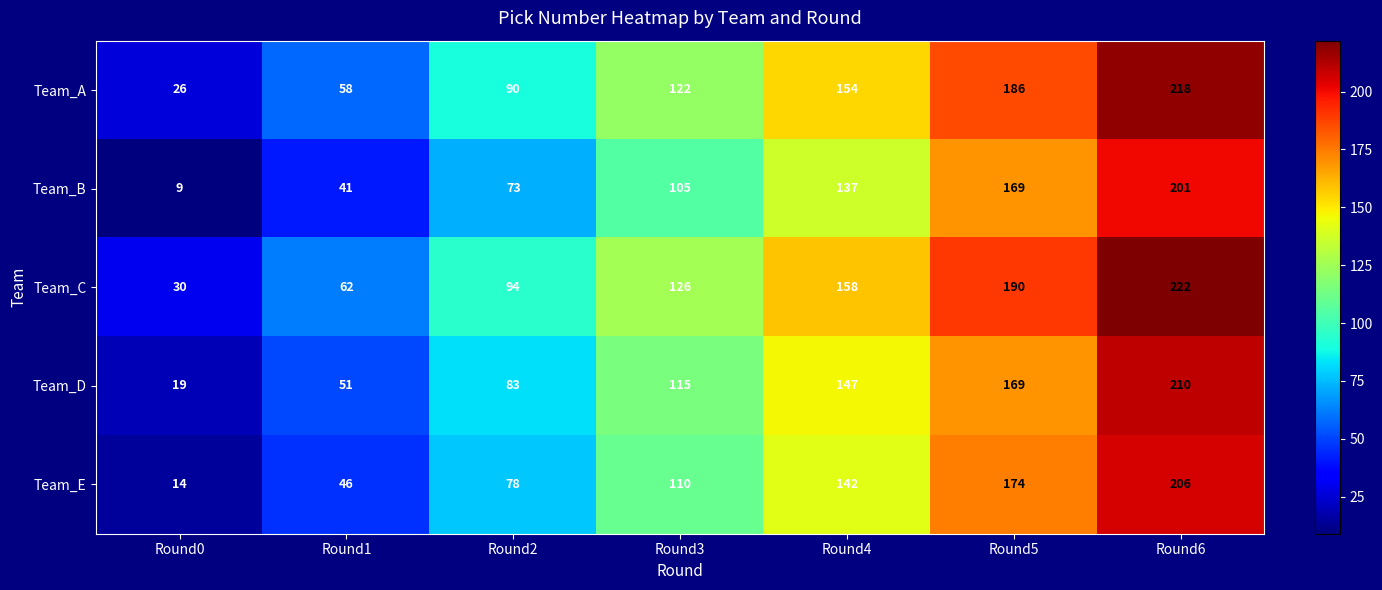

What is the greatest value displayed?

222